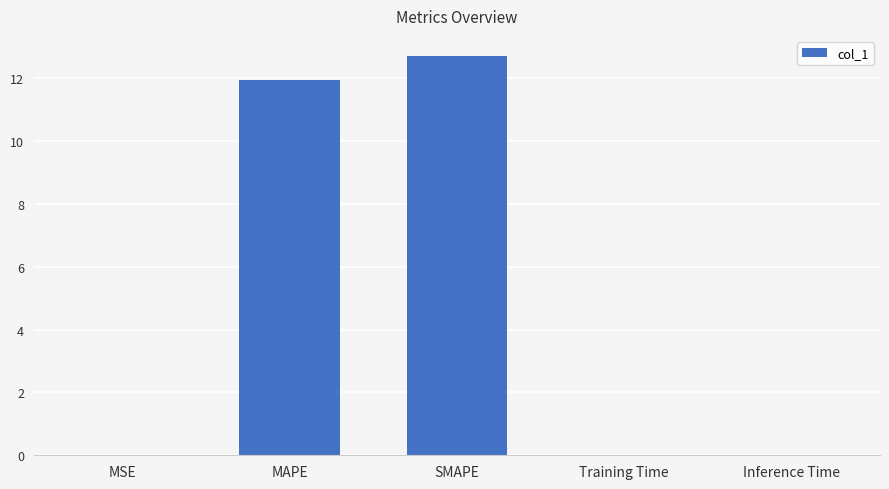

Between MAPE and Inference Time, which is larger?

MAPE